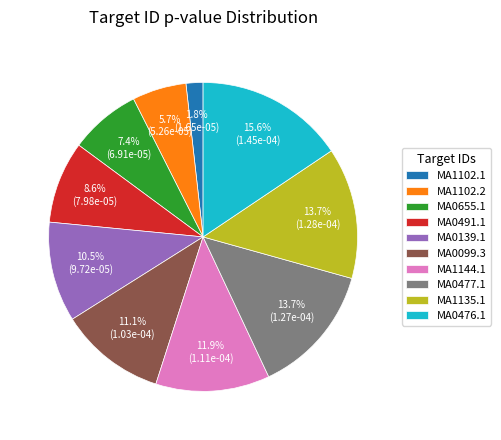

Is there a majority slice in this chart?

No